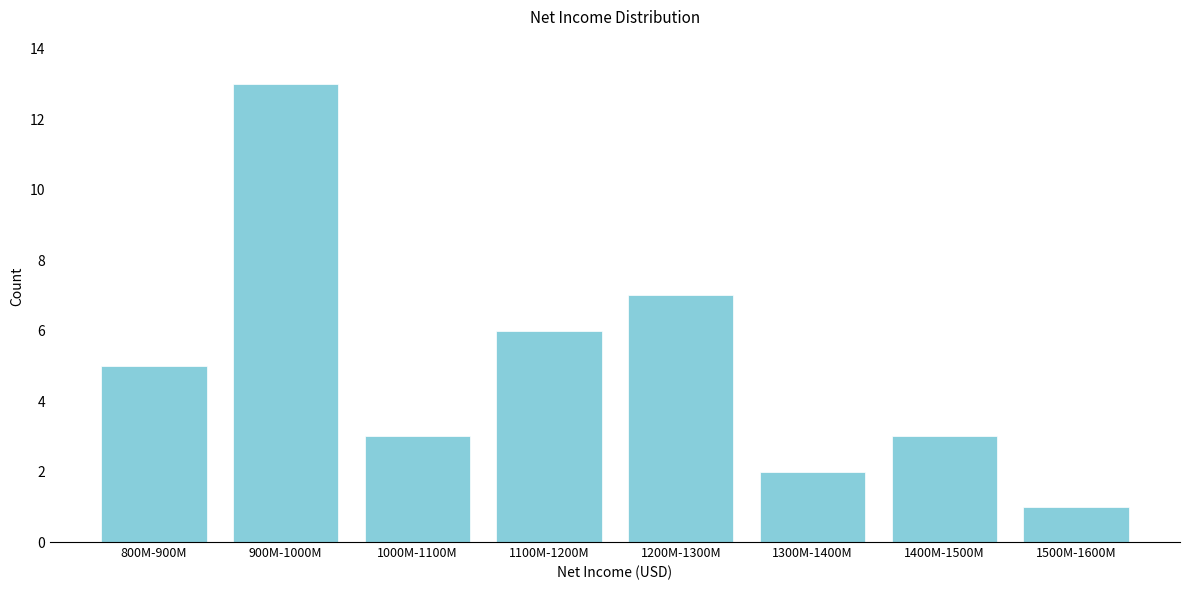

Reading left to right, list all the values displayed in this chart.

5	13	3	6	7	2	3	1